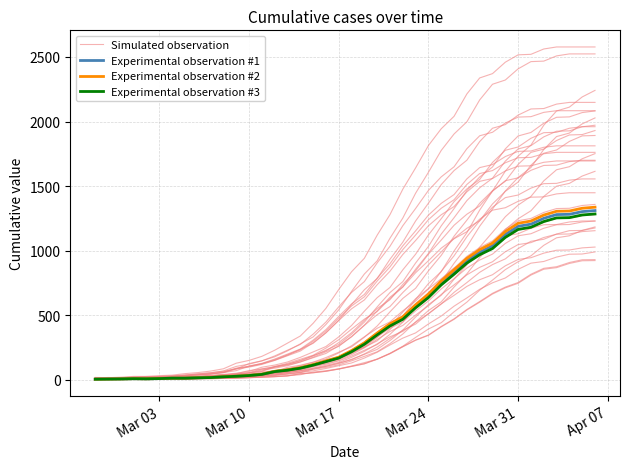

What are all the series names shown in the legend?

Simulated observation, Experimental observation #1, Experimental observation #2, Experimental observation #3